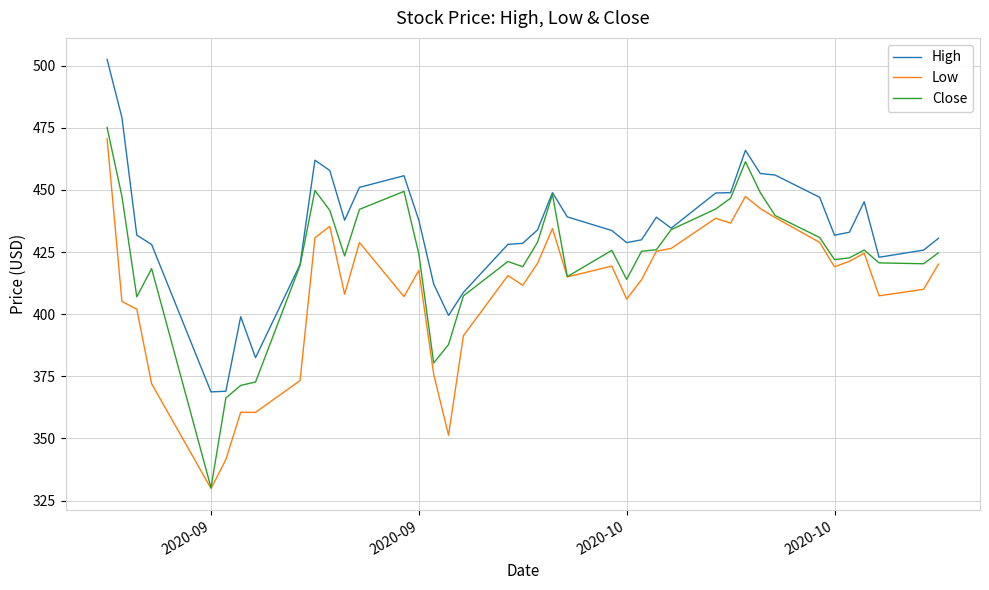

True or false: High and Low cross at least once.

False